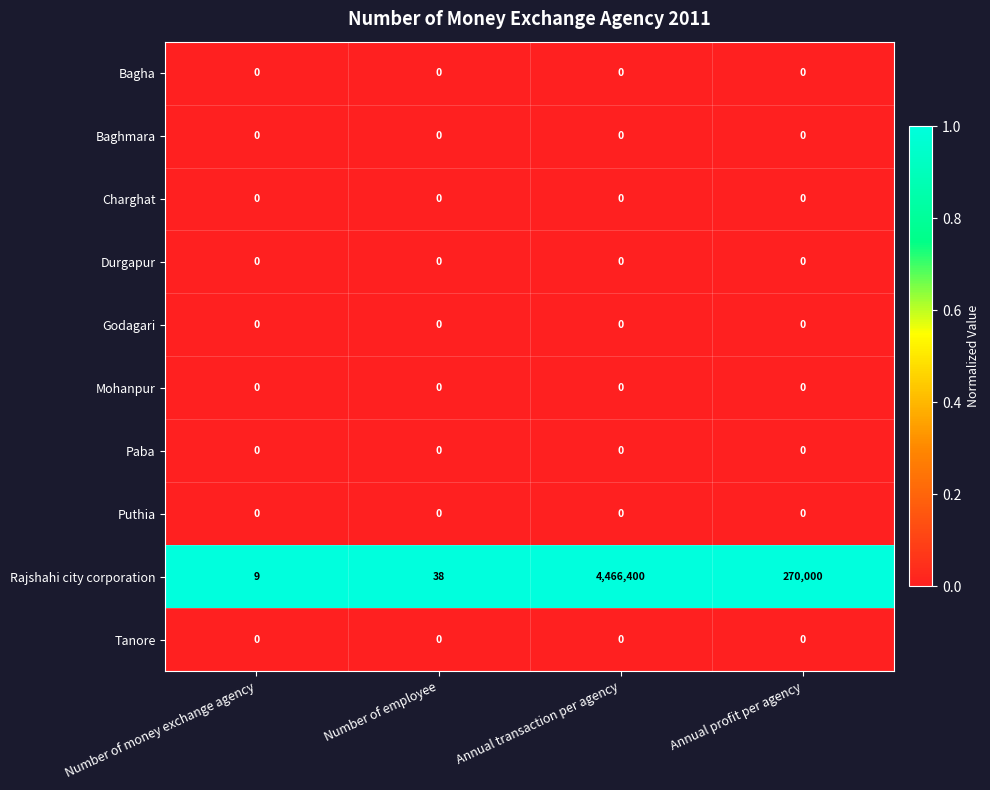

How many categories are shown in the chart?

4